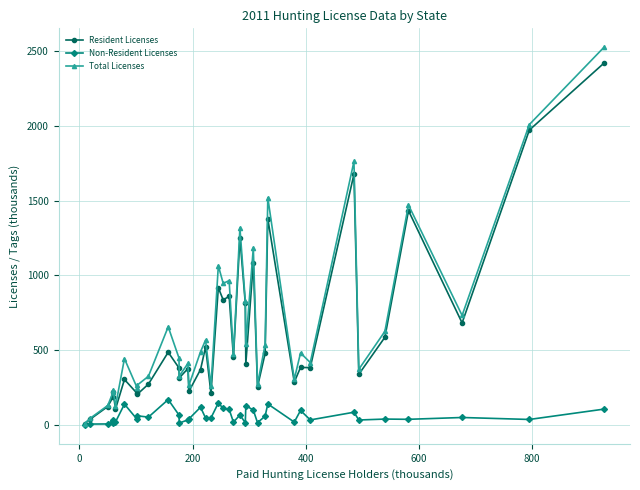

What is the greatest value displayed?

2526.6